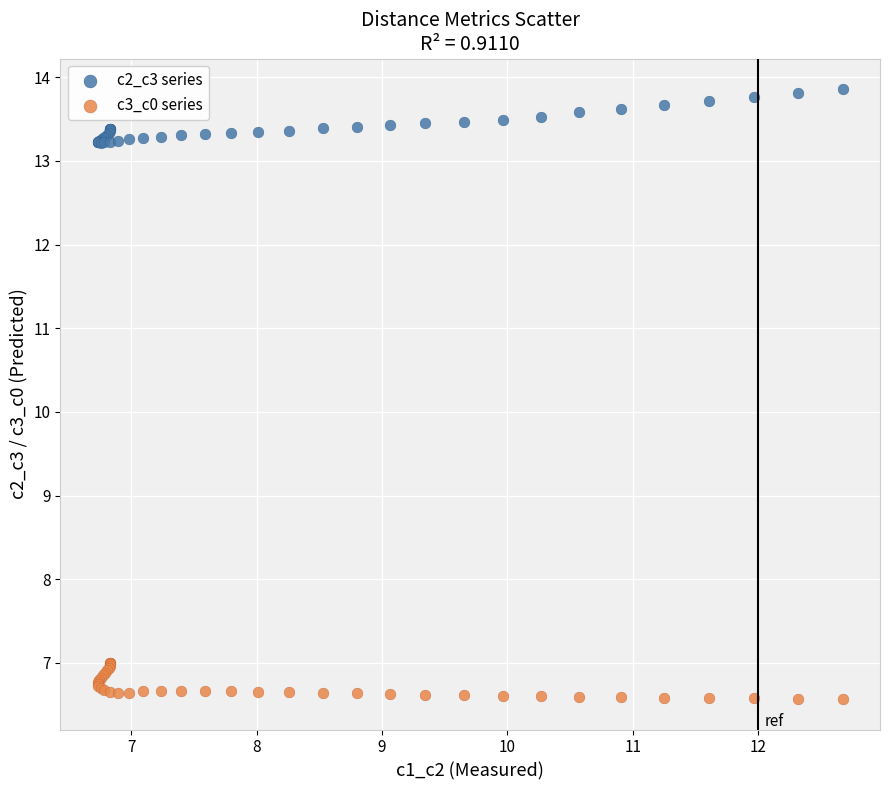

What are all the series names shown in the legend?

c2_c3 series, c3_c0 series